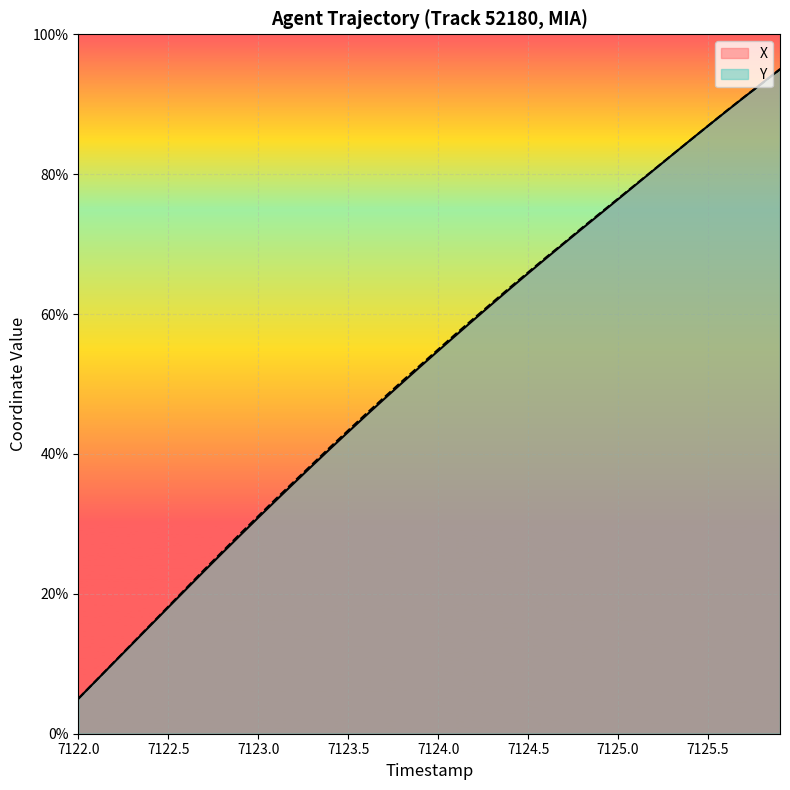

Is it true that X equals 43.1 at 7123.5?

True